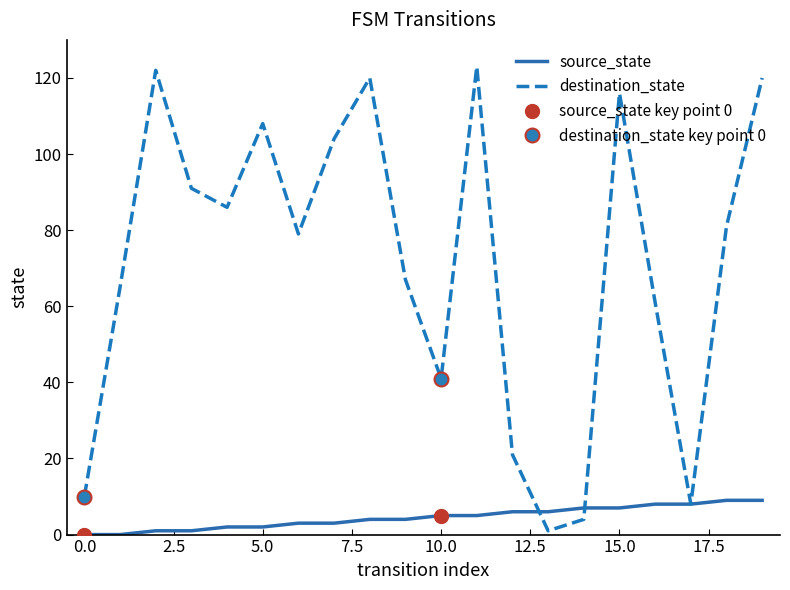

Count the source_state values in the range 2 to 7.

12